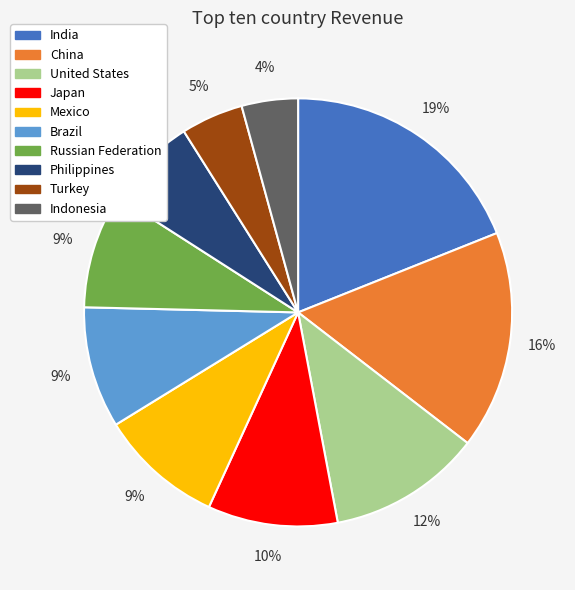

To the nearest percent, what is the combined percentage of United States and India?

31%